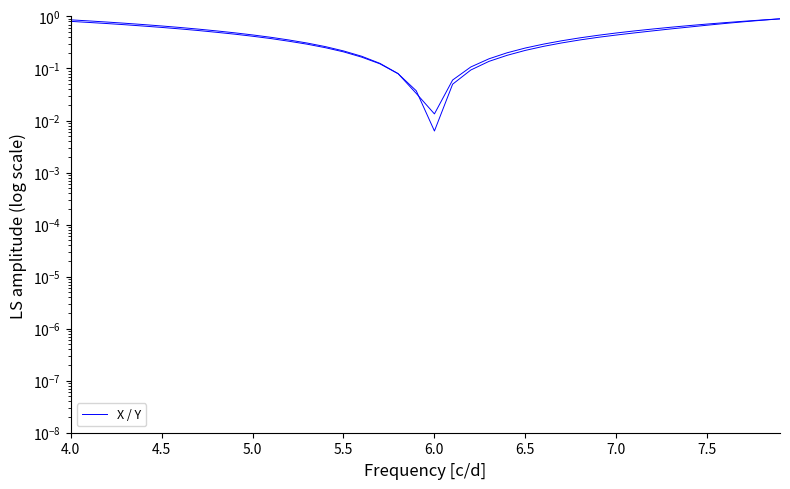

True or false: X has more than 0 points higher than both neighbors.

False